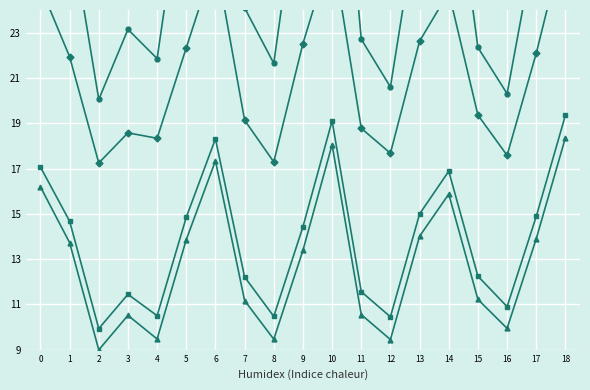

List the labels in order of Operating Income or Loss value, largest first.

18, 10, 6, 0, 14, 13, 17, 5, 1, 9, 15, 7, 11, 3, 16, 4, 8, 12, 2